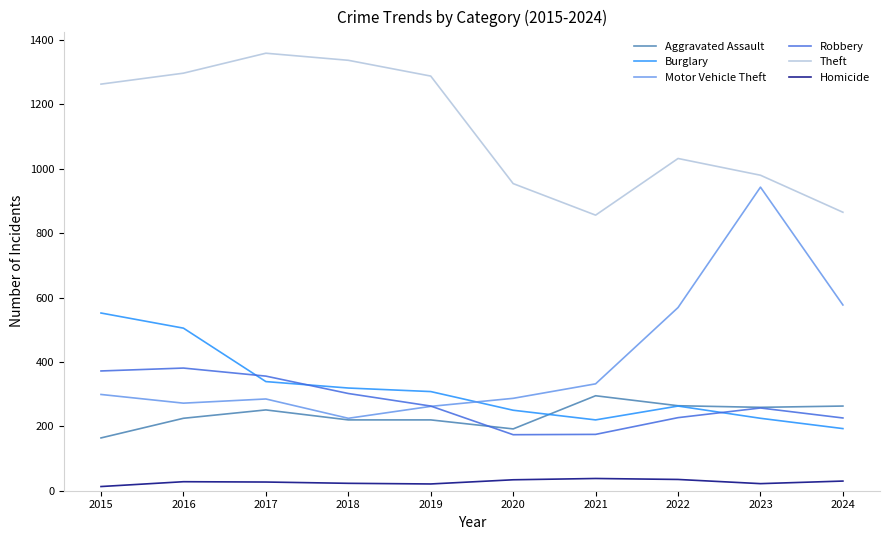

True or false: Theft and Burglary intersect in this chart.

False